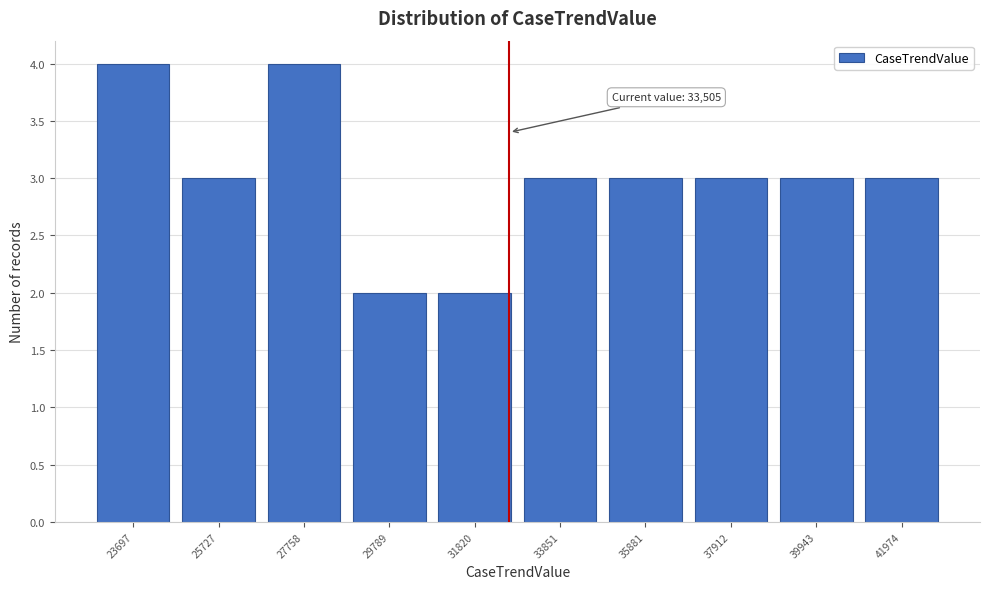

Reading left to right, list all the values displayed in this chart.

23697=4	25727=3	27758=4	29789=2	31820=2	33851=3	35881=3	37912=3	39943=3	41974=3